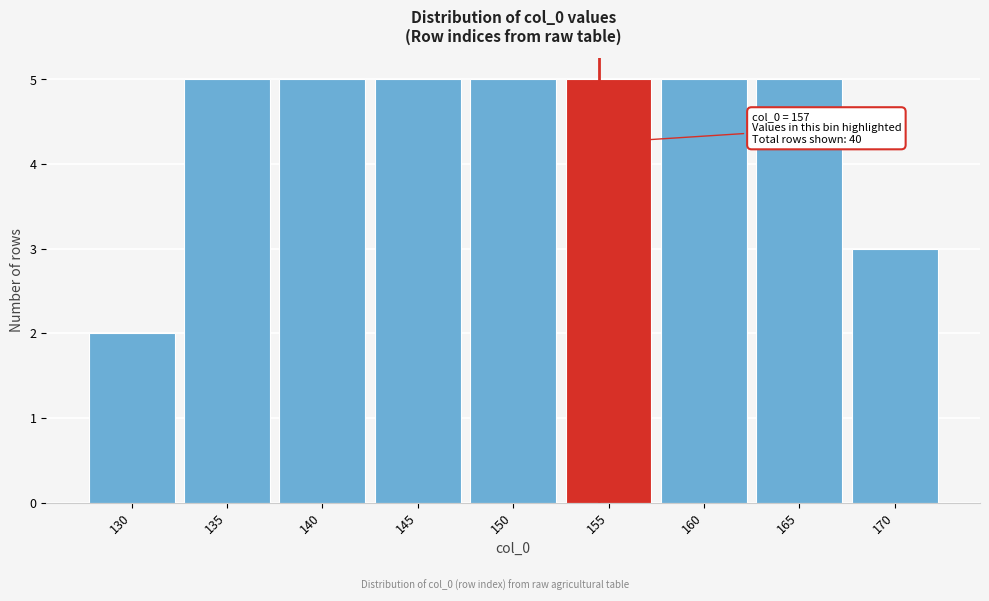

Reading left to right, what are all the values shown in this chart?

130=2	135=5	140=5	145=5	150=5	155=5	160=5	165=5	170=3